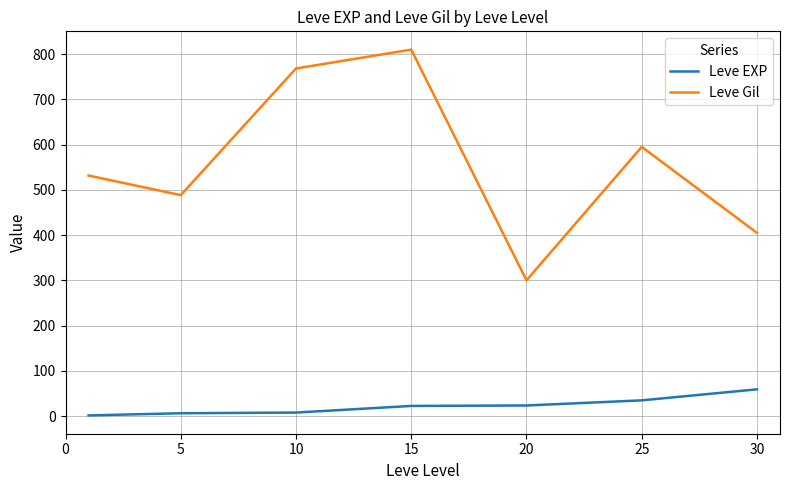

At how many categories does at least one series exceed 734?

2